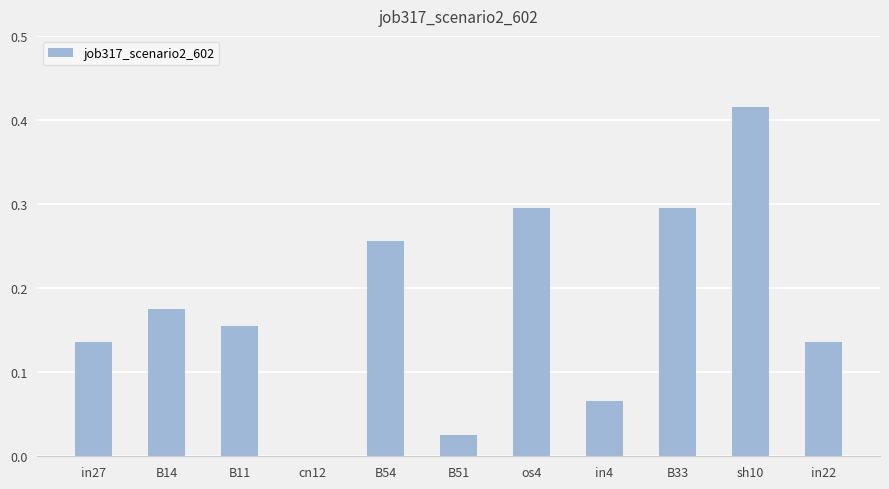

What is the change in value from sh10 to in22?

-0.3